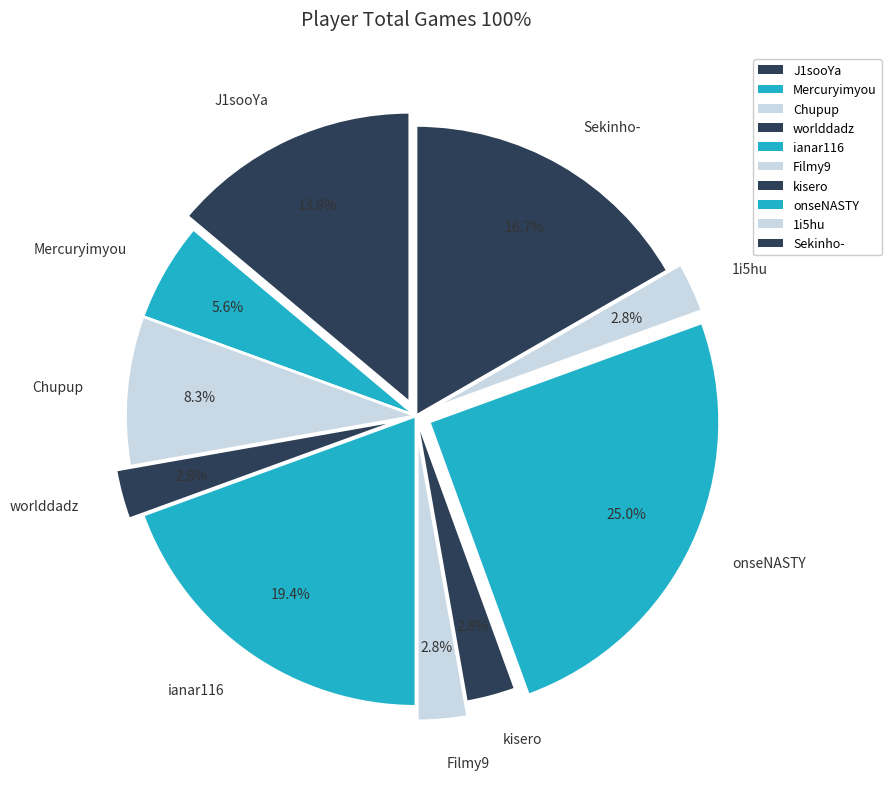

To the nearest percent, what percentage of the pie is ianar116?

19%